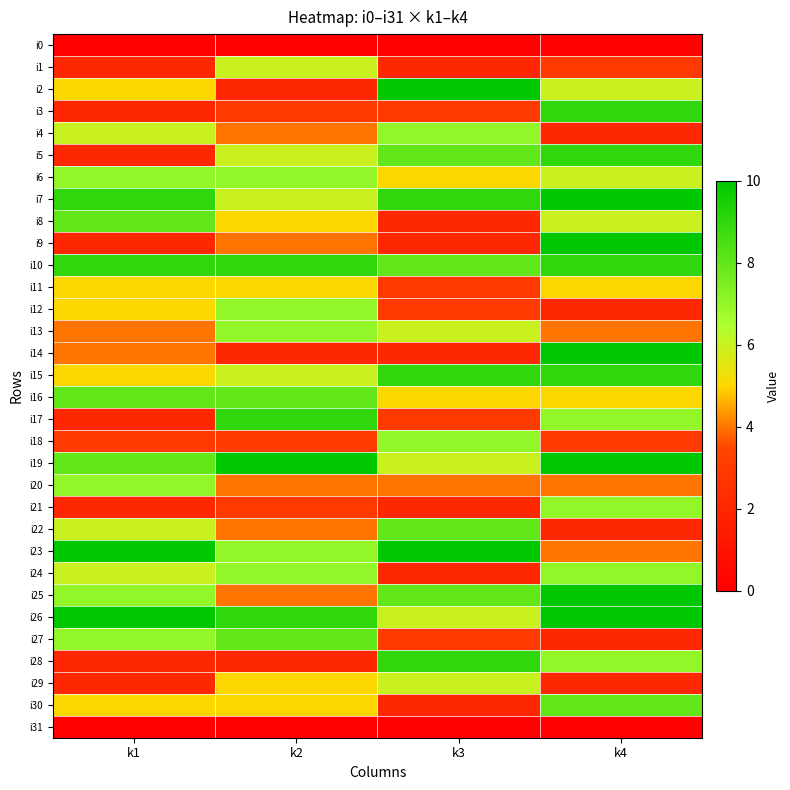

Reading left to right, list all the values displayed in this chart.

i0: k1=0	k2=0	k3=0	k4=0
i1: k1=2	k2=6	k3=2	k4=3
i2: k1=5	k2=2	k3=10	k4=6
i3: k1=2	k2=3	k3=3	k4=9
i4: k1=6	k2=4	k3=7	k4=2
i5: k1=2	k2=6	k3=8	k4=9
i6: k1=7	k2=7	k3=5	k4=6
i7: k1=9	k2=6	k3=9	k4=10
i8: k1=8	k2=5	k3=2	k4=6
i9: k1=2	k2=4	k3=2	k4=10
i10: k1=9	k2=9	k3=8	k4=9
i11: k1=5	k2=5	k3=3	k4=5
i12: k1=5	k2=7	k3=3	k4=2
i13: k1=4	k2=7	k3=6	k4=4
i14: k1=4	k2=2	k3=2	k4=10
i15: k1=5	k2=6	k3=9	k4=9
i16: k1=8	k2=8	k3=5	k4=5
i17: k1=2	k2=9	k3=3	k4=7
i18: k1=3	k2=3	k3=7	k4=3
i19: k1=8	k2=10	k3=6	k4=10
i20: k1=7	k2=4	k3=4	k4=4
i21: k1=2	k2=3	k3=2	k4=7
i22: k1=6	k2=4	k3=8	k4=2
i23: k1=10	k2=7	k3=10	k4=4
i24: k1=6	k2=7	k3=2	k4=7
i25: k1=7	k2=4	k3=8	k4=10
i26: k1=10	k2=9	k3=6	k4=10
i27: k1=7	k2=8	k3=3	k4=2
i28: k1=2	k2=2	k3=9	k4=7
i29: k1=2	k2=5	k3=6	k4=2
i30: k1=5	k2=5	k3=2	k4=8
i31: k1=0	k2=0	k3=0	k4=0